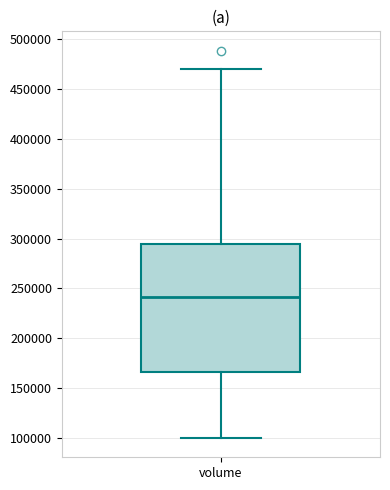

Transcribe this box plot: give where the median line is, the range the box spans, and where the two whiskers end, as read against the y-axis. The values are not printed on the chart, so give them approximately, as read against the axis.

median 240000, box 165000 to 295000, whiskers 100000 to 470000